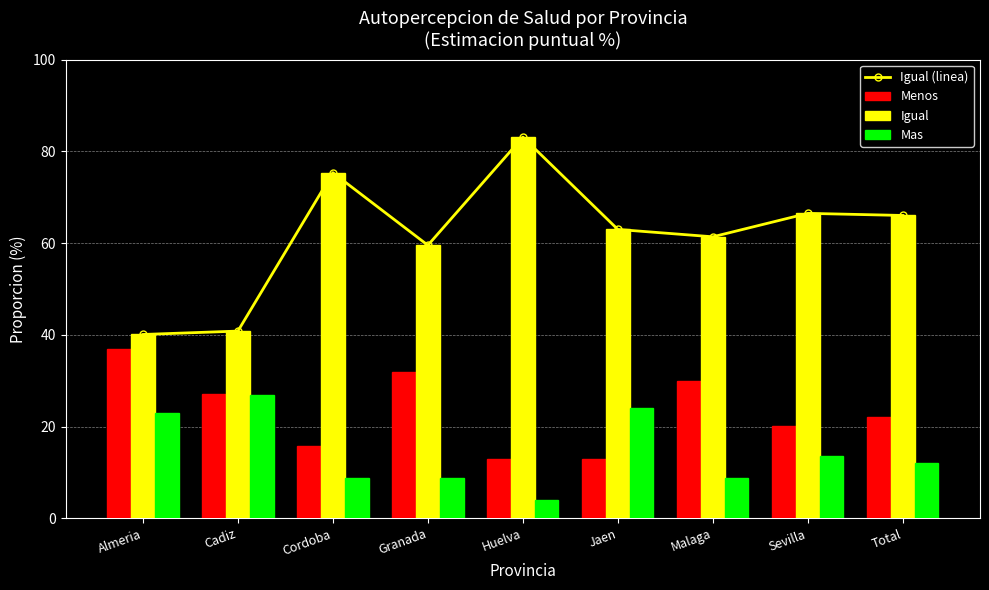

What is the maximum value for Igual (linea)?

83.1